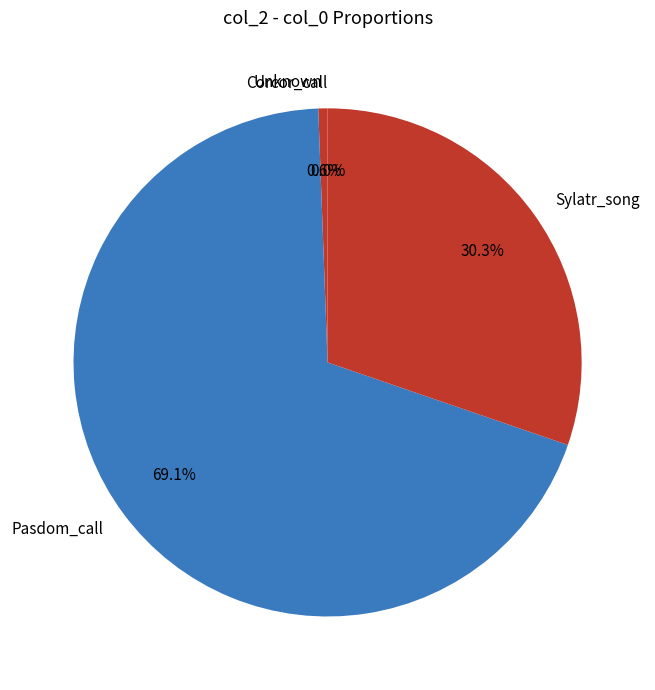

Combined, do Unknown and Sylatr_song account for over 50%?

No